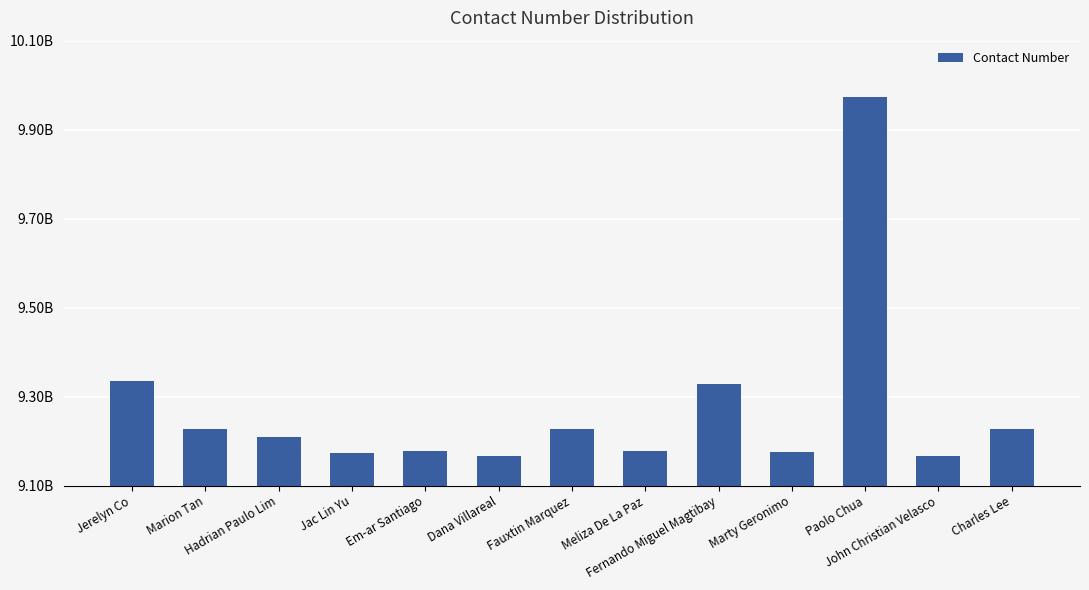

Approximately how many times larger is the value at Hadrian Paulo Lim compared to Jac Lin Yu?

1.0